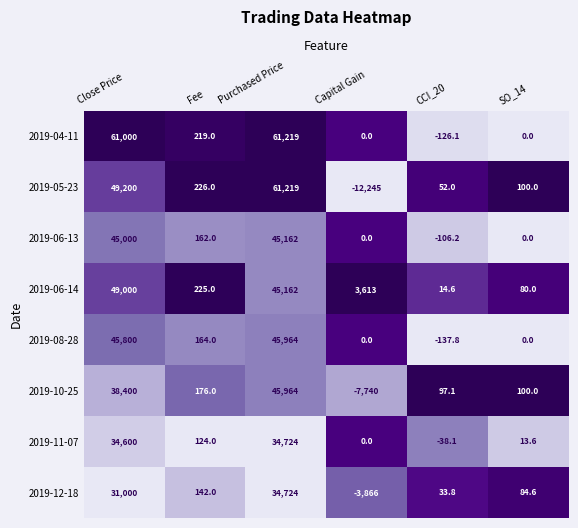

At which label is 2019-10-25 closest to 19112?

Fee